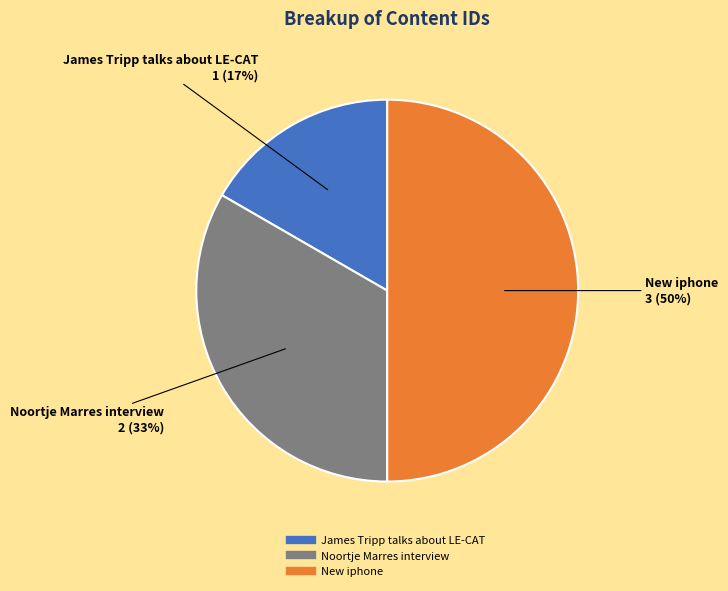

To the nearest percent, what is the average slice percentage?

33%